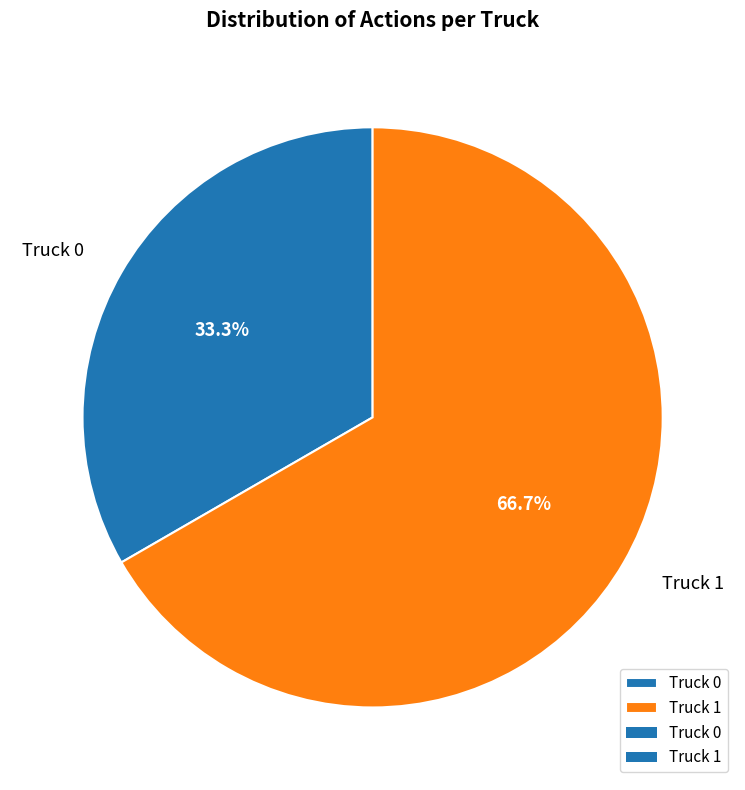

Which category accounts for the majority?

Truck 1